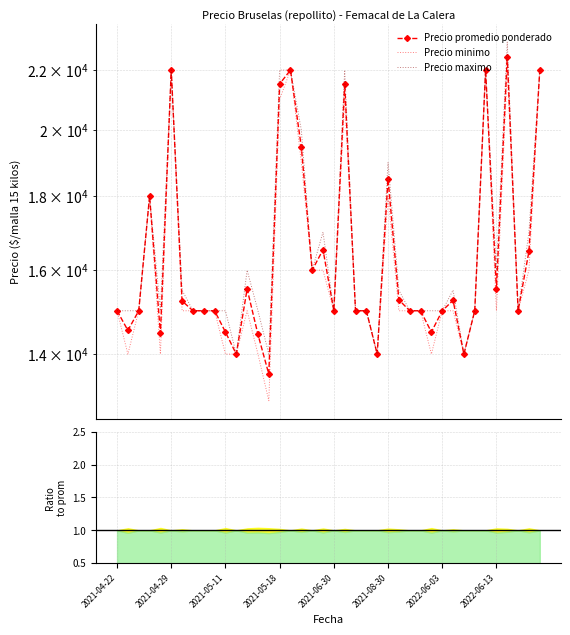

At how many categories does at least one series exceed 22976?

1